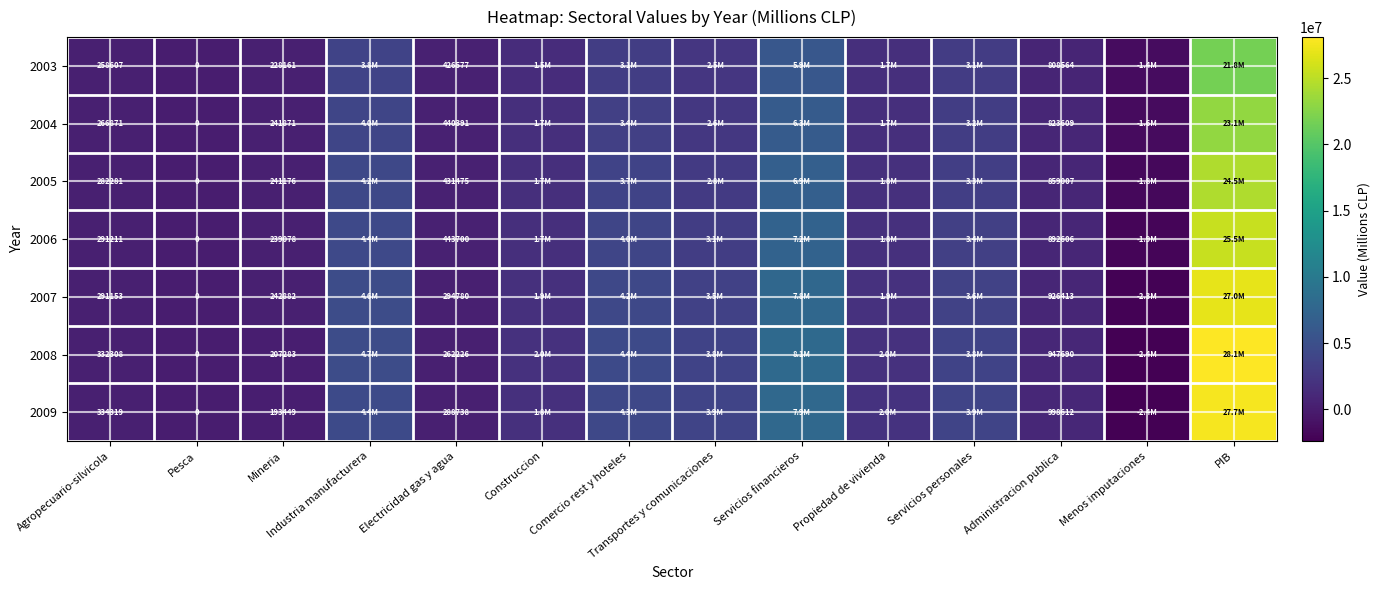

What is the total value across all series at Comercio rest y hoteles?

27115961